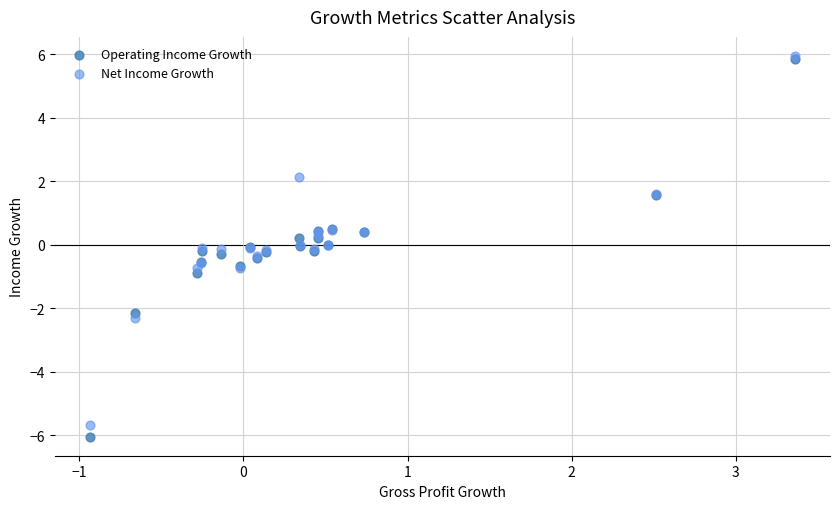

Which series contains the lowest Y value?

Operating Income Growth